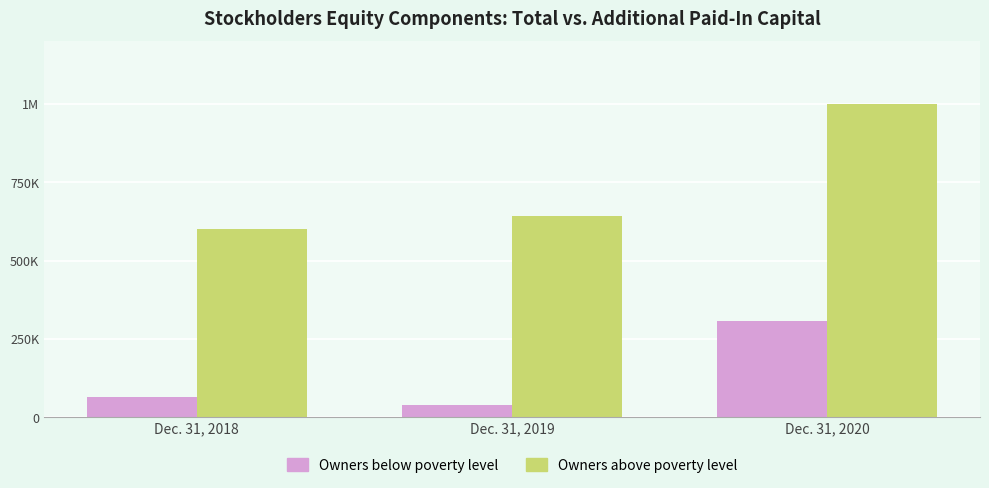

What are all the series names shown in the legend?

Owners below poverty level, Owners above poverty level